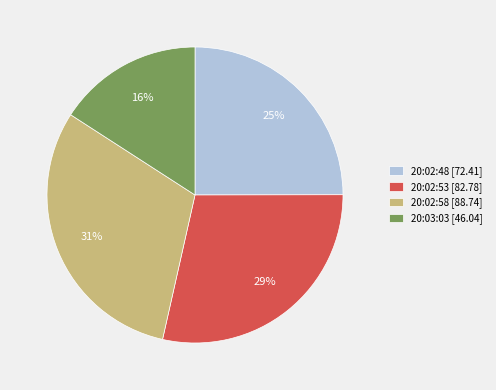

Between 20:02:58 and 20:02:48, which is larger?

20:02:58